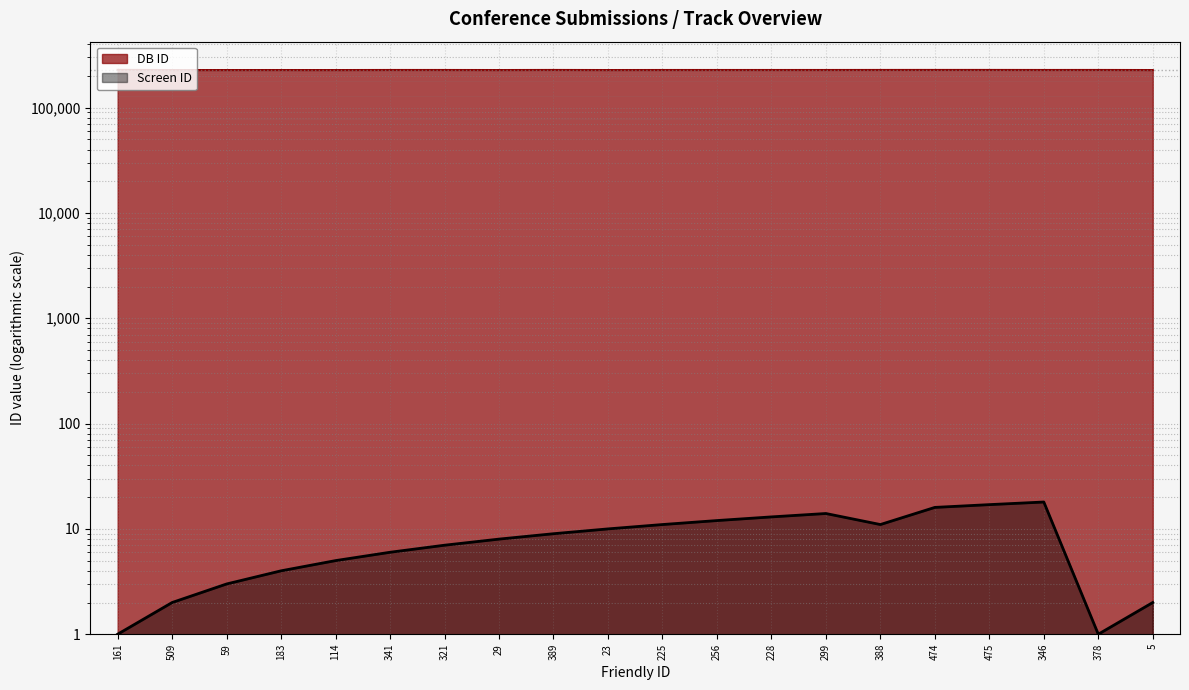

What is the value of the DB ID point at the 17th from the left?

227820